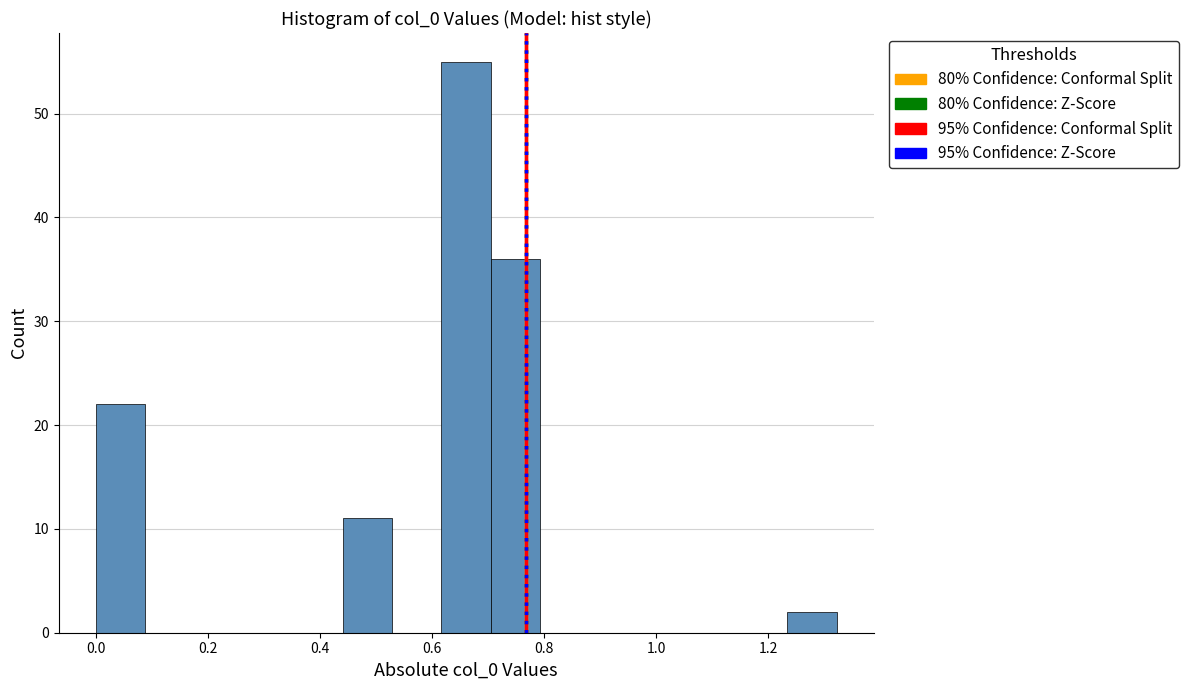

What is the height of the bar covering 1.24 to 1.32 on the x-axis? Neither the bar edges nor the heights are printed on the chart, so give them approximately, as read against the axes.

2